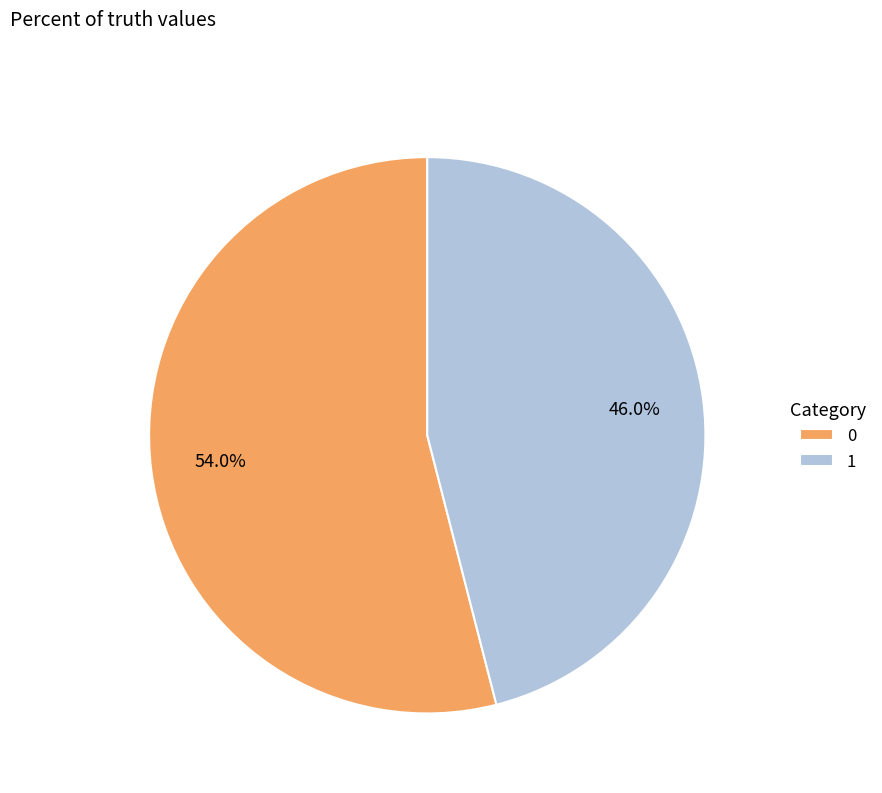

How many slices are in this pie chart?

2